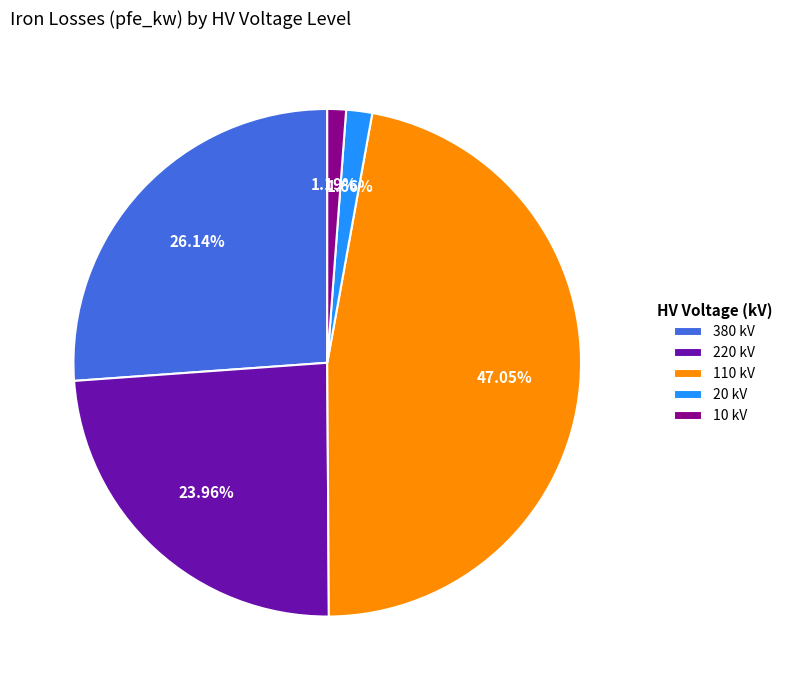

Combined, do 10 kV and 20 kV account for over 50%?

No